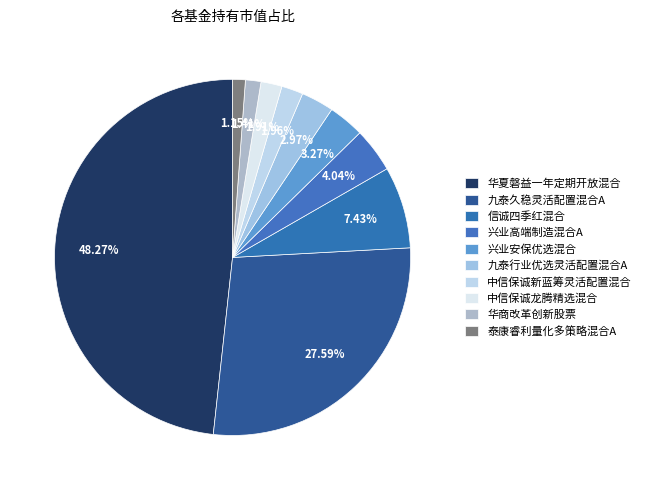

Do 信诚四季红混合 and 华商改革创新股票 together represent more than half of the pie?

No